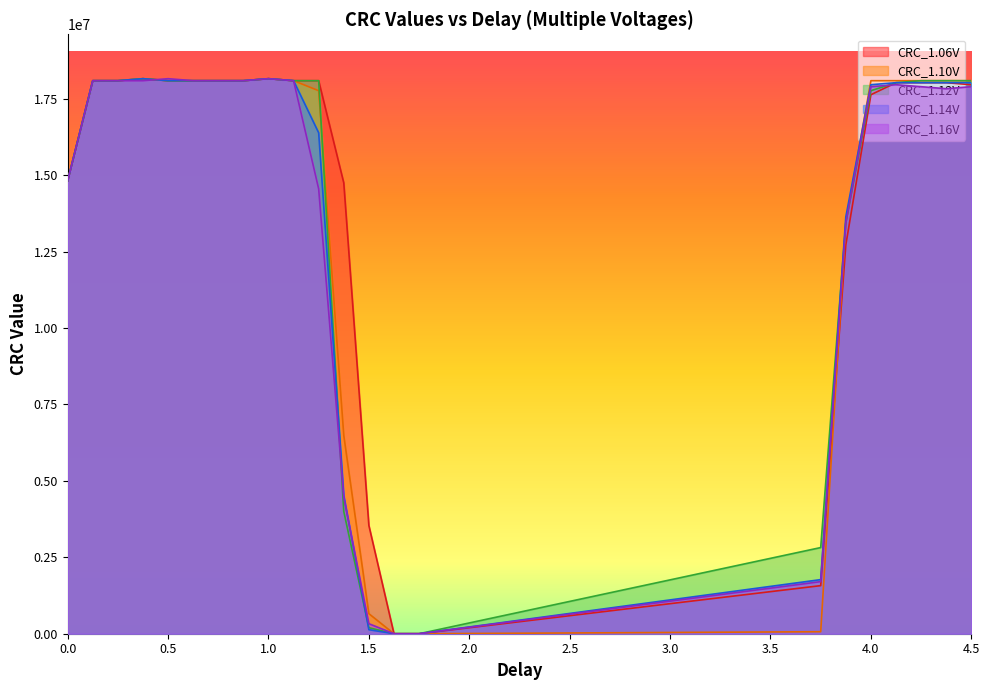

At which label does CRC_1.14V reach its minimum?

1.625